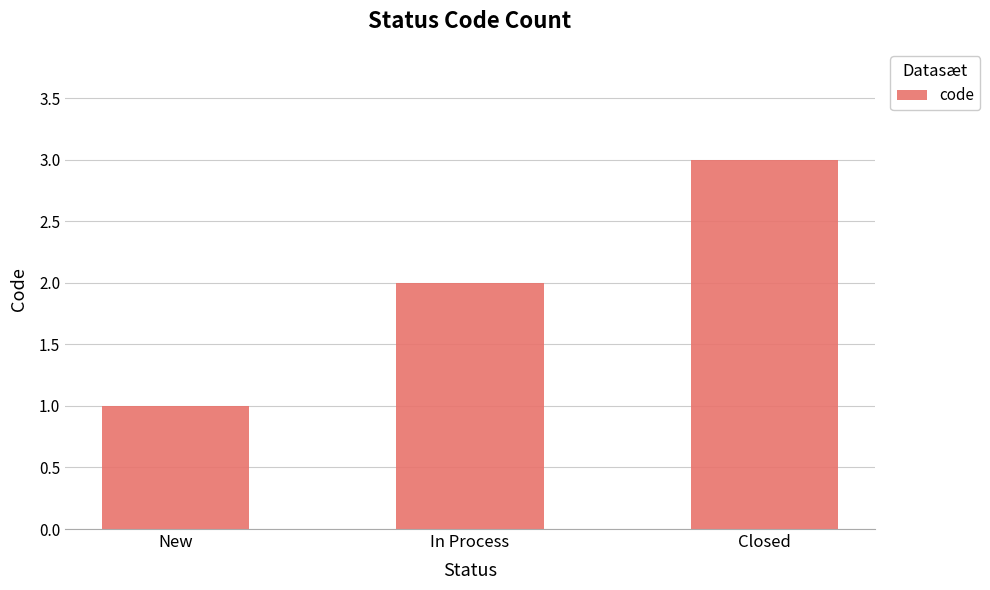

Where is the data nearest to the value 2?

In Process